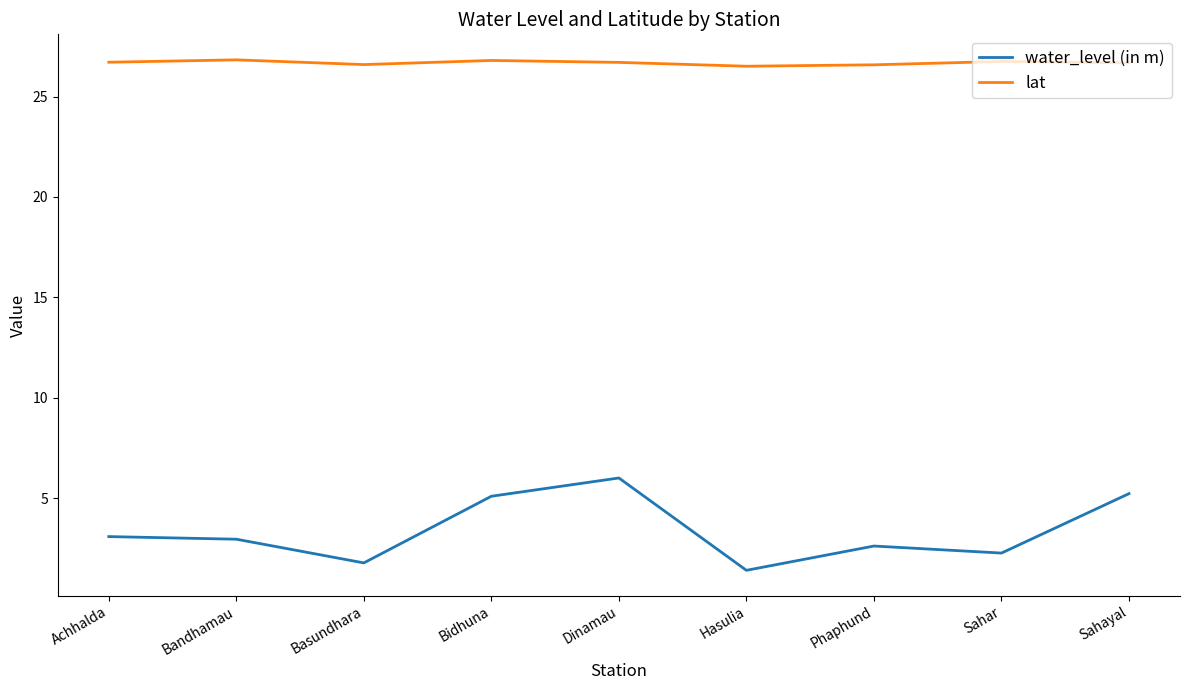

At which category does the chart reach its minimum across all series?

Hasulia